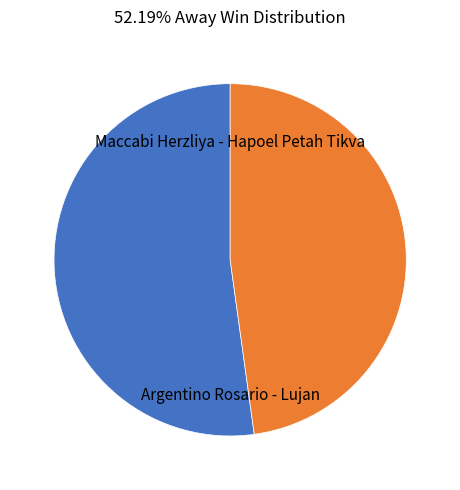

Does any single category account for the majority?

Yes